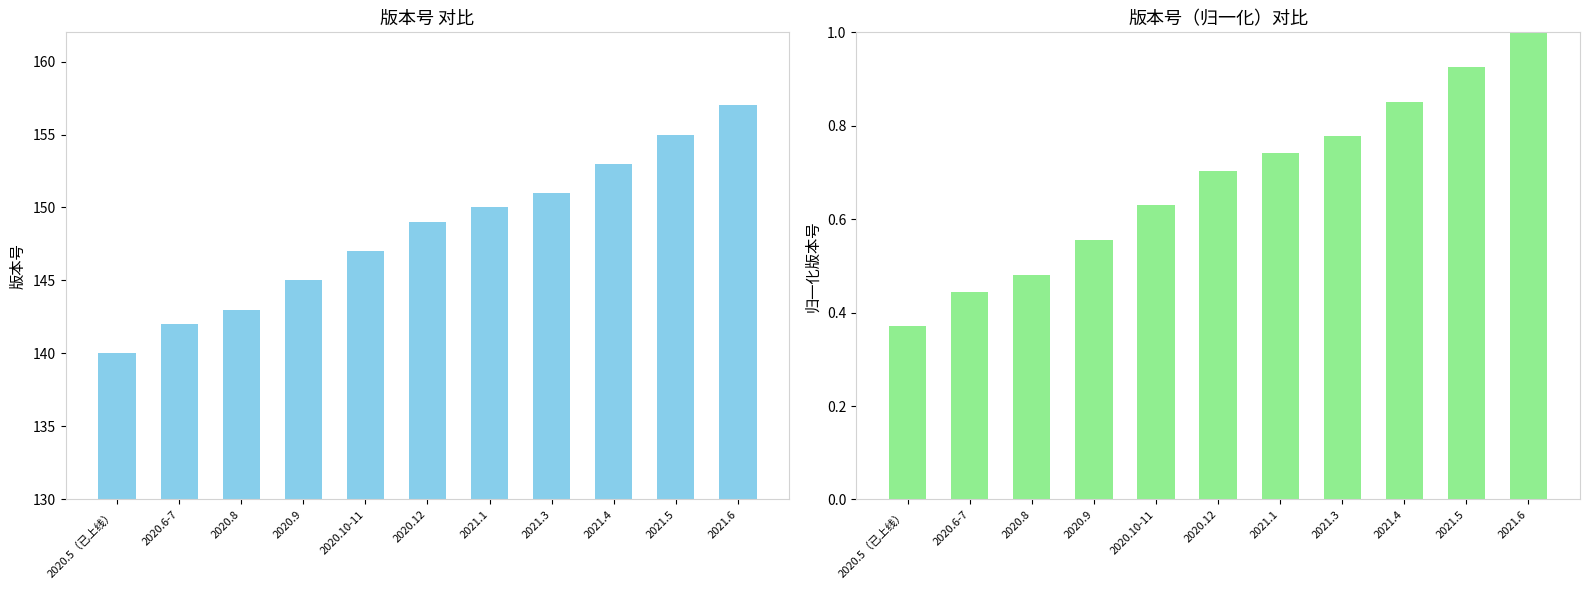

How many groups of bars are there?

11